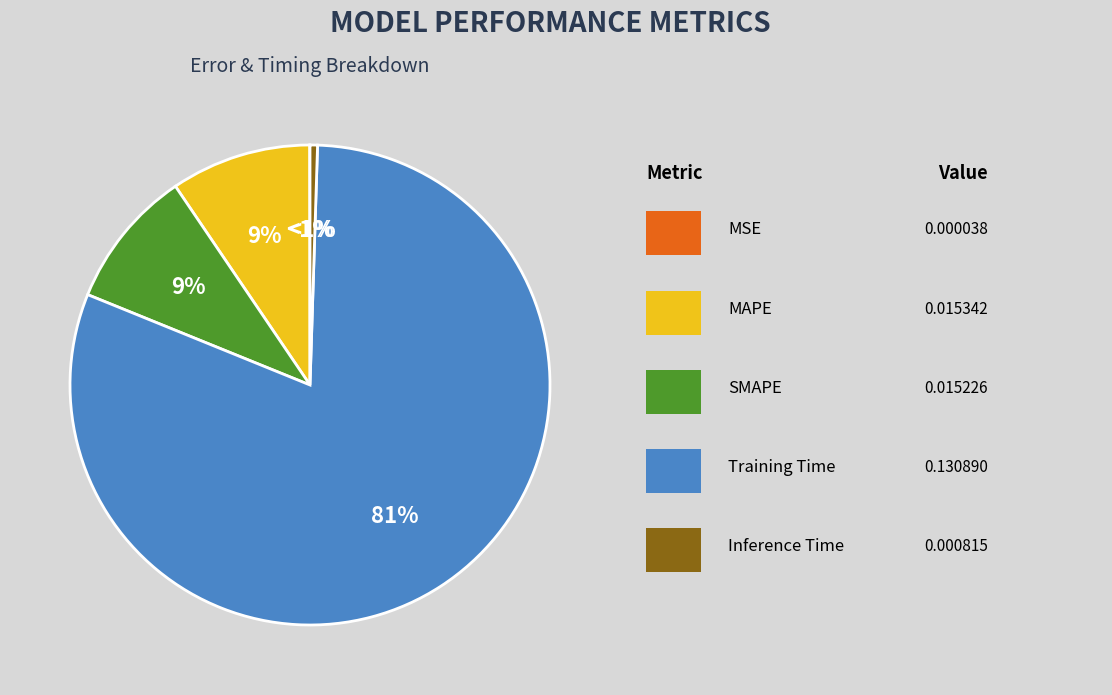

How much of the chart is everything except Training Time?

19.4%